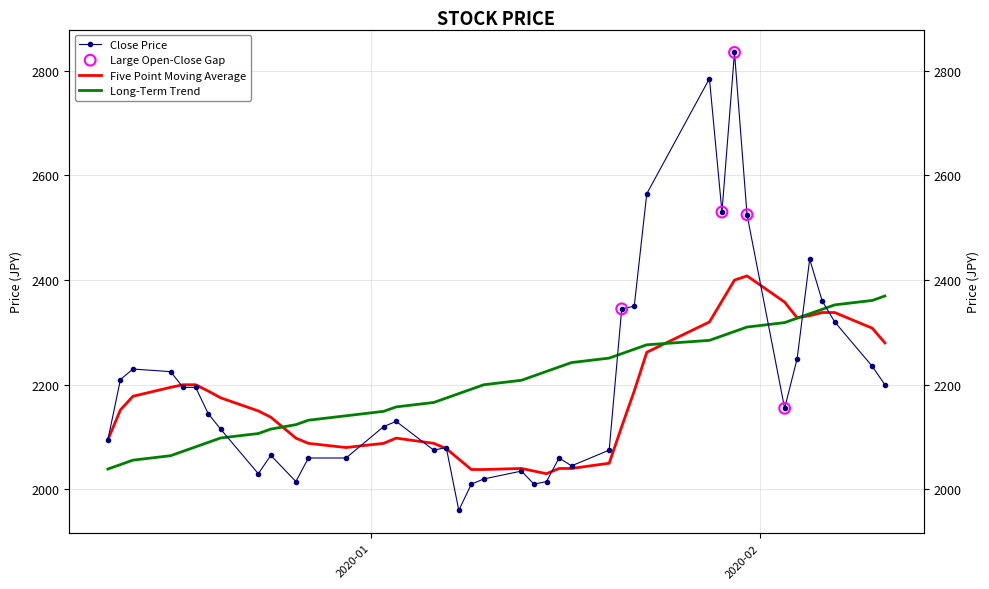

Which series reaches the minimum Y coordinate?

Close